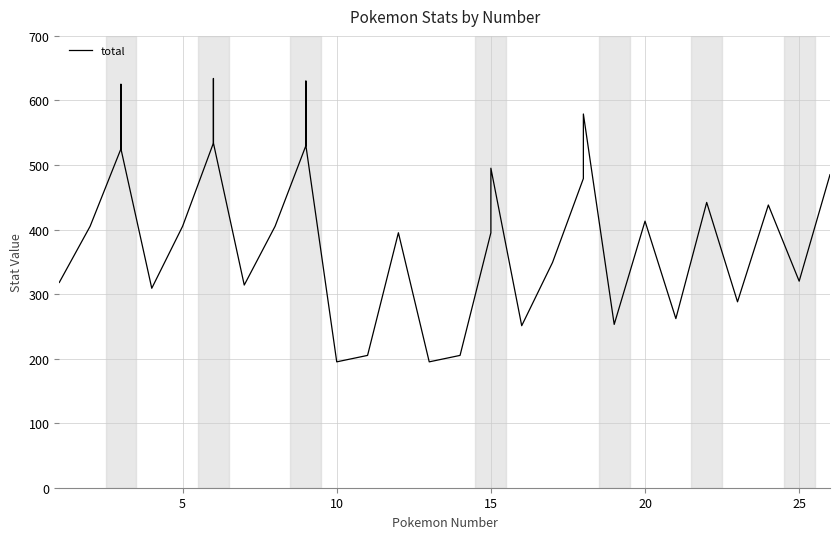

What is the difference between the second highest and minimum values?

439